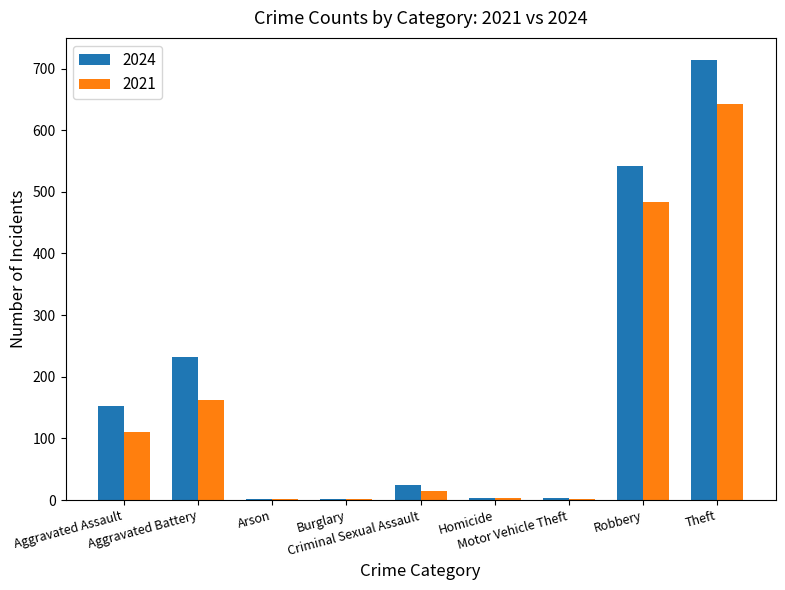

What is the sum of all 2021 values?

1422